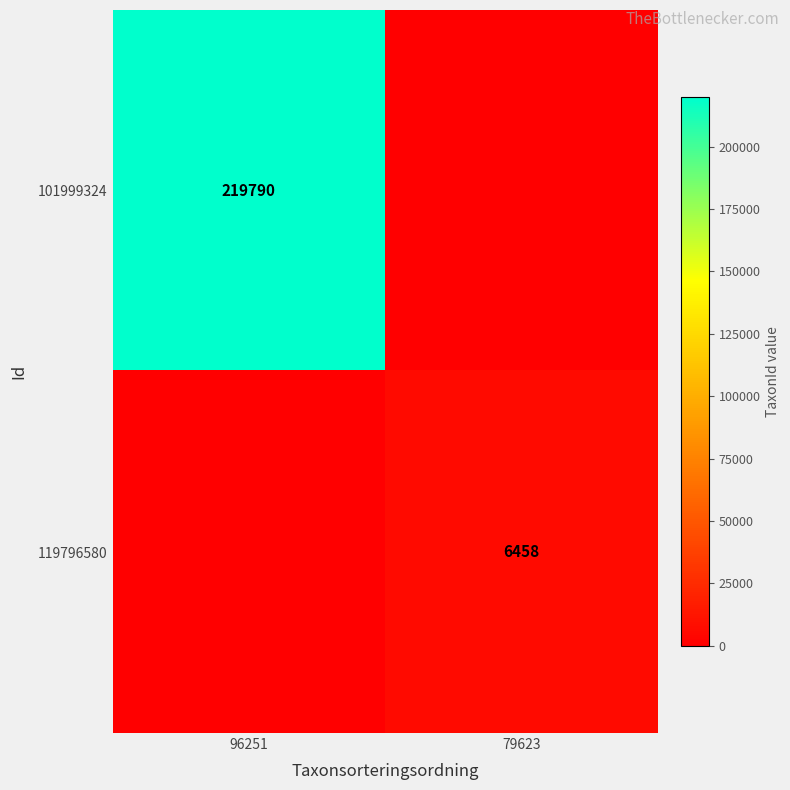

Is it true that 101999324 equals 378911 at 96251?

False